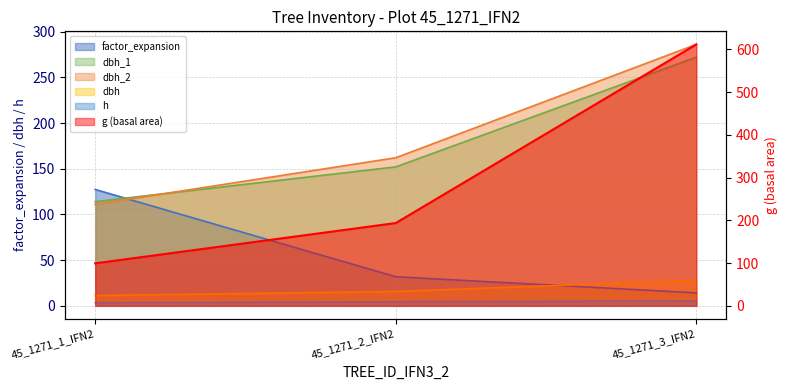

What is the sum of all g values?

904.4